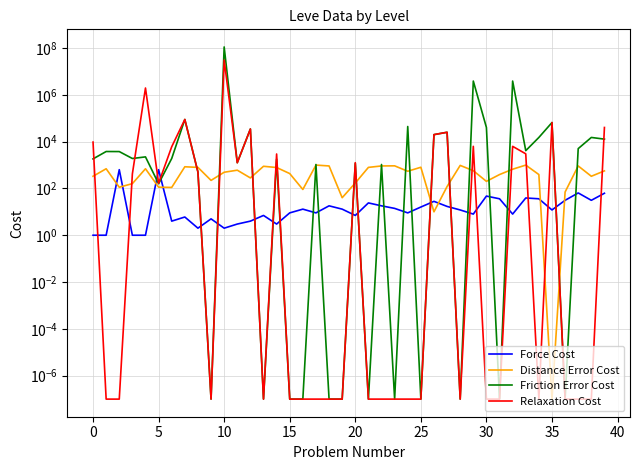

What is the greatest value displayed?

110158830.0